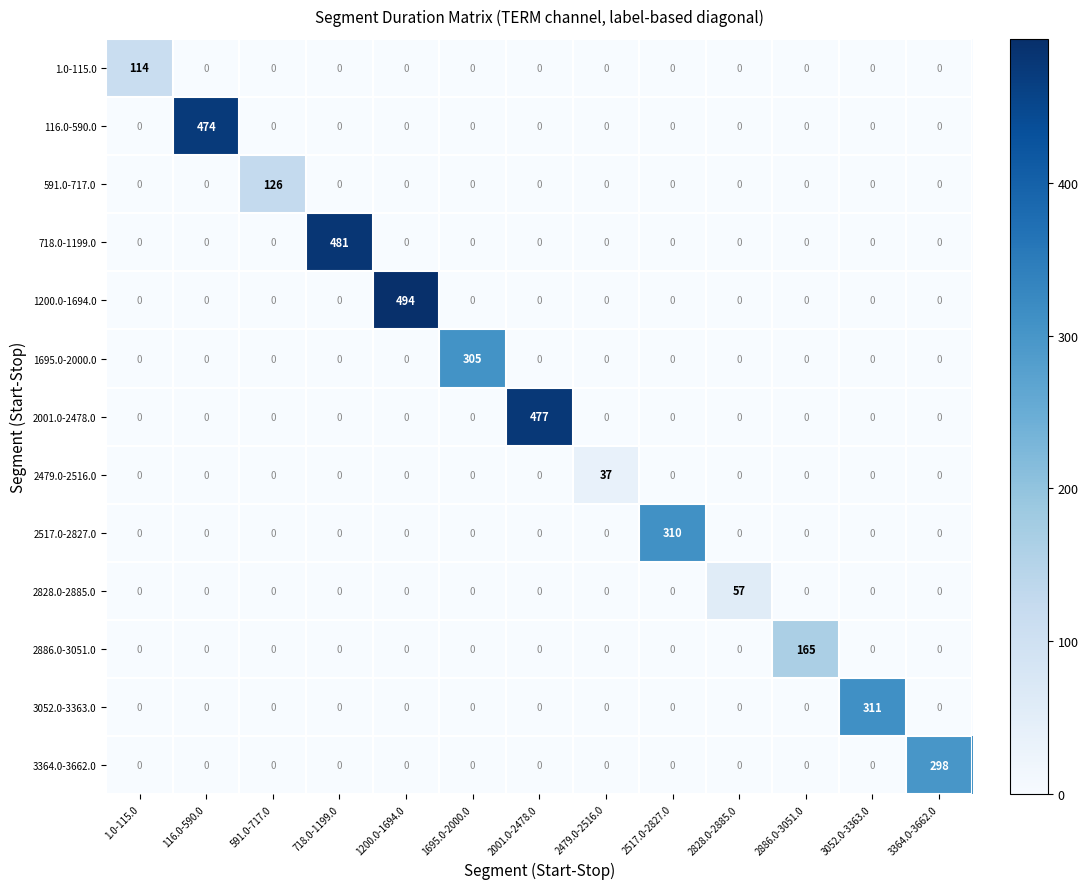

Which series changed the most between 1695.0-2000.0 and 3364.0-3662.0?

1695.0-2000.0